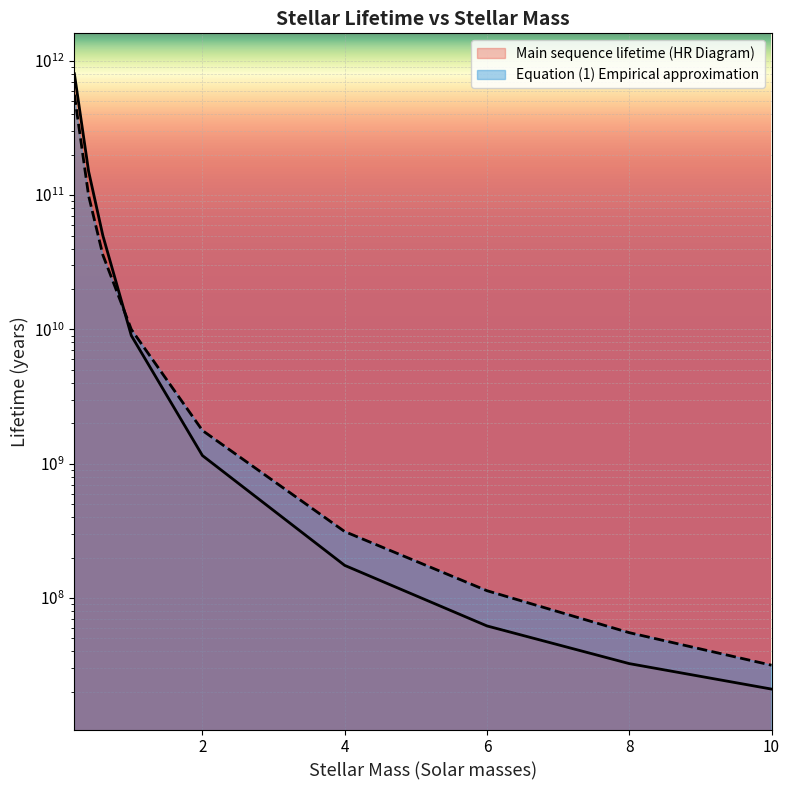

Between which two adjacent categories do Equation (1) Empirical approximation and Main sequence lifetime (HR Diagram) first intersect?

0.6 and 1.0